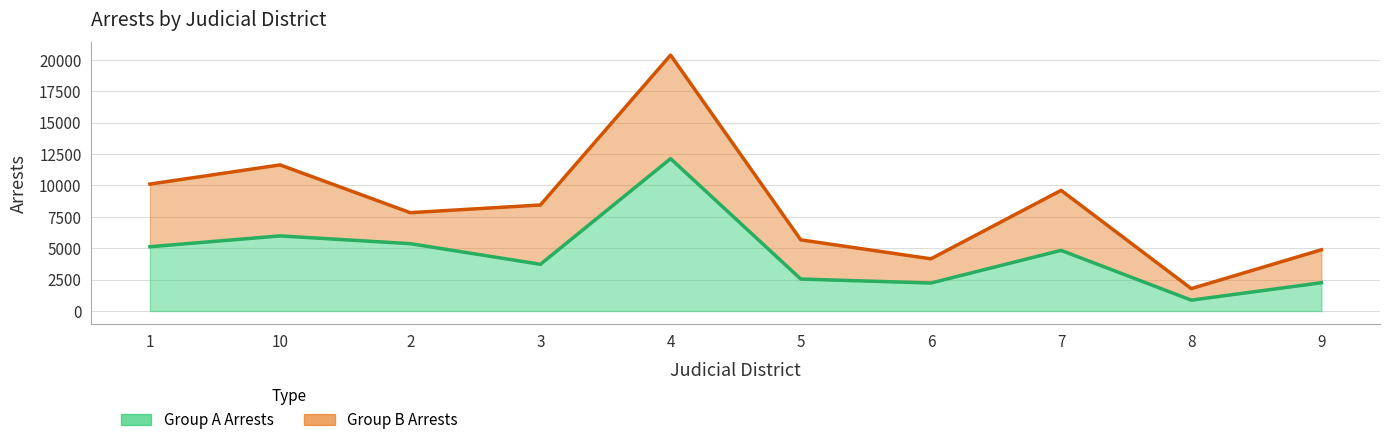

What is the difference between the values at 9 and 5?

294